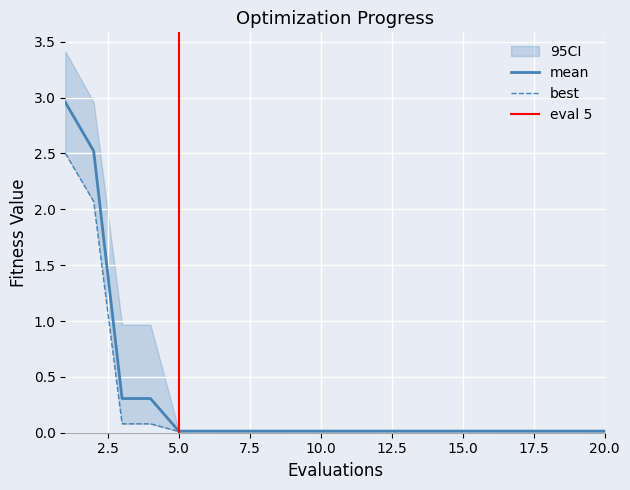

Is it true that best equals 0.0 at 8?

False